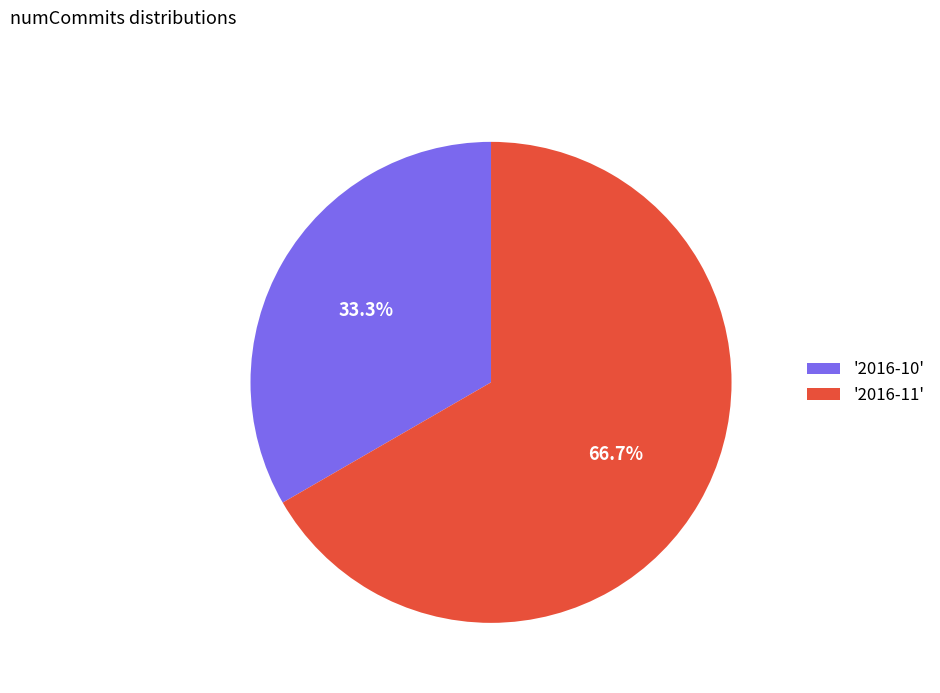

How much of the chart is everything except '2016-11'?

33.3%